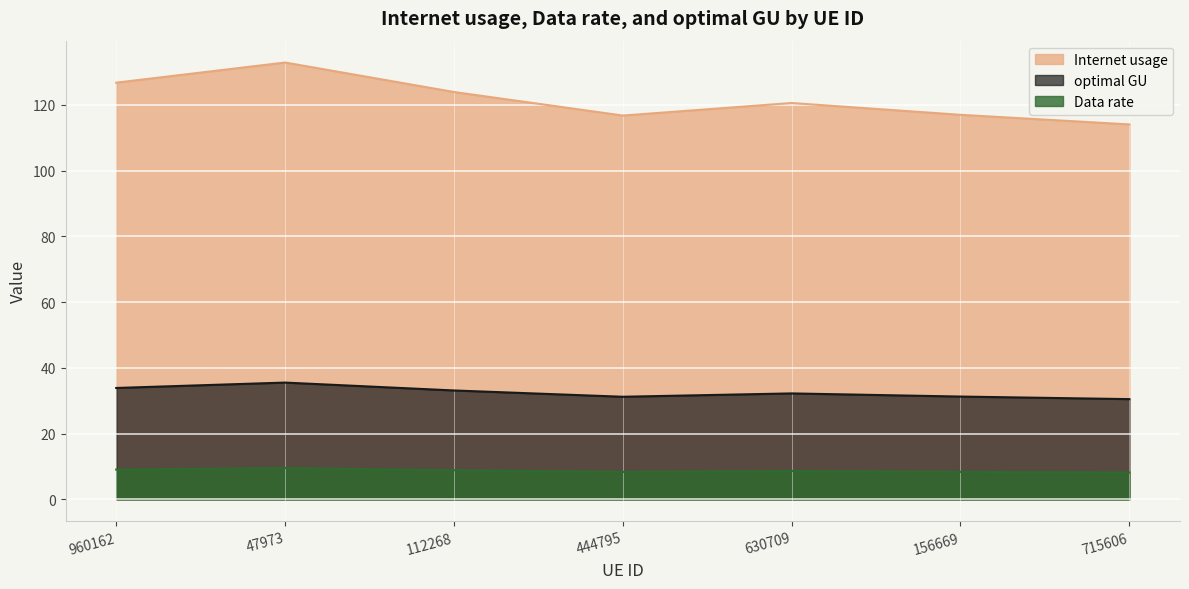

What are all the series names shown in the legend?

Internet usage, optimal GU, Data rate